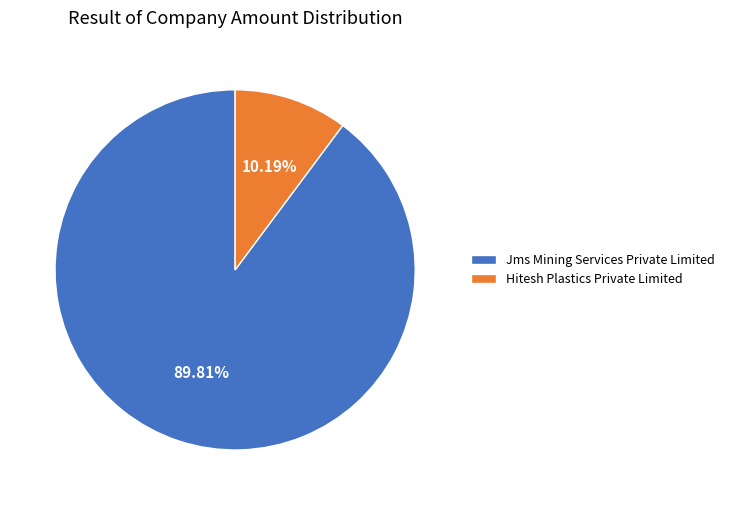

How many slices are in this pie chart?

2